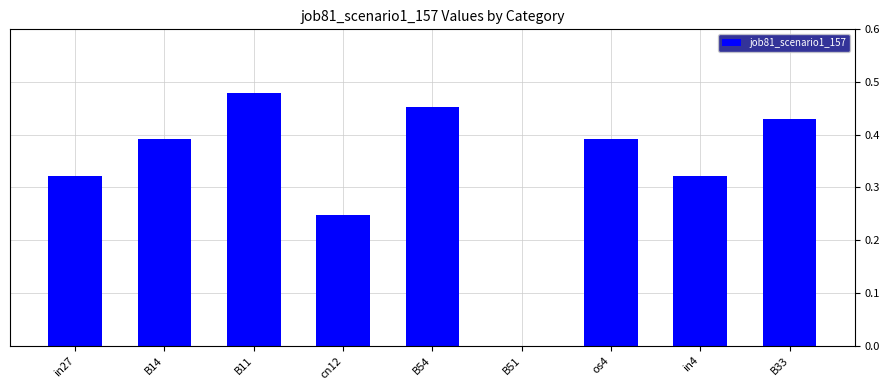

True or false: the data shows 0.3 at B54.

False